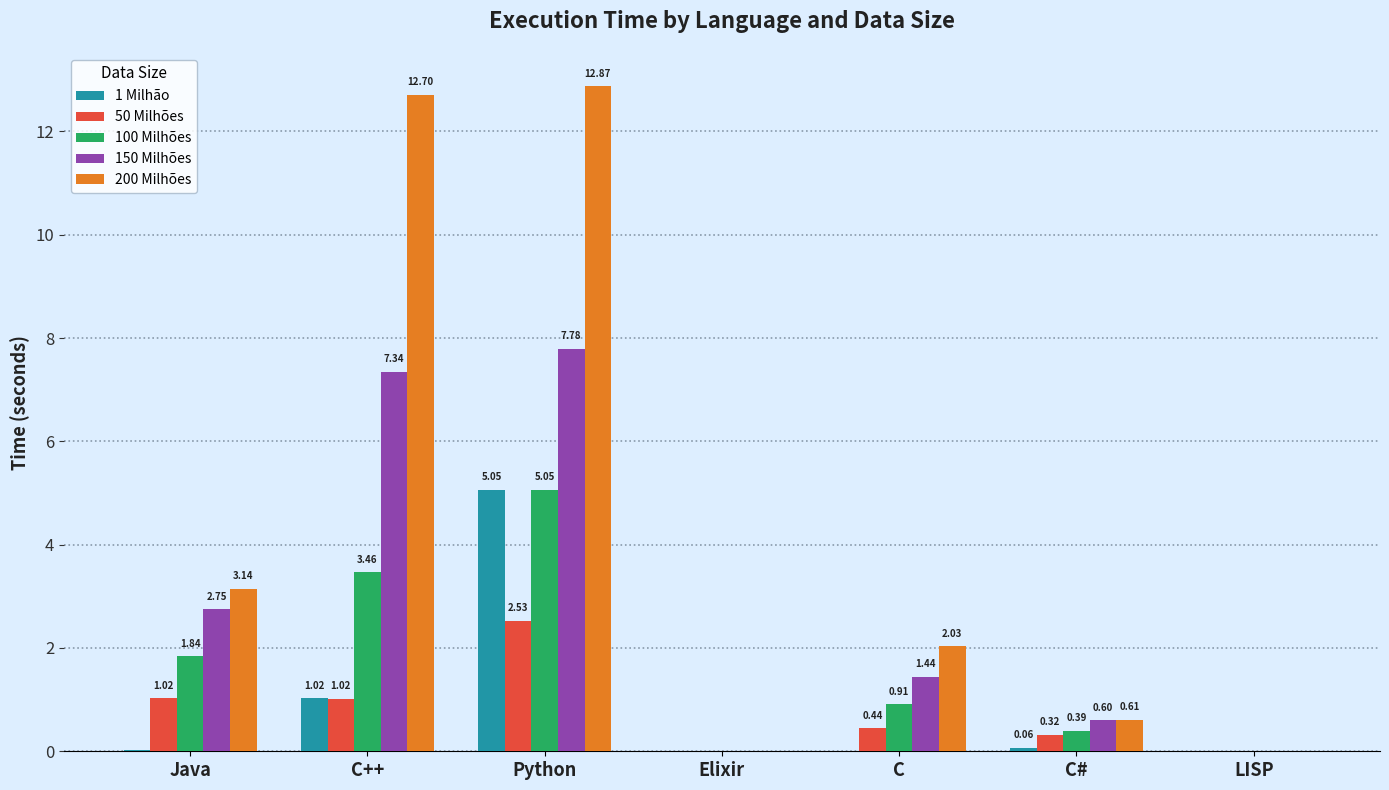

True or false: 50 Milhões has a value of 0.4 at C++.

False